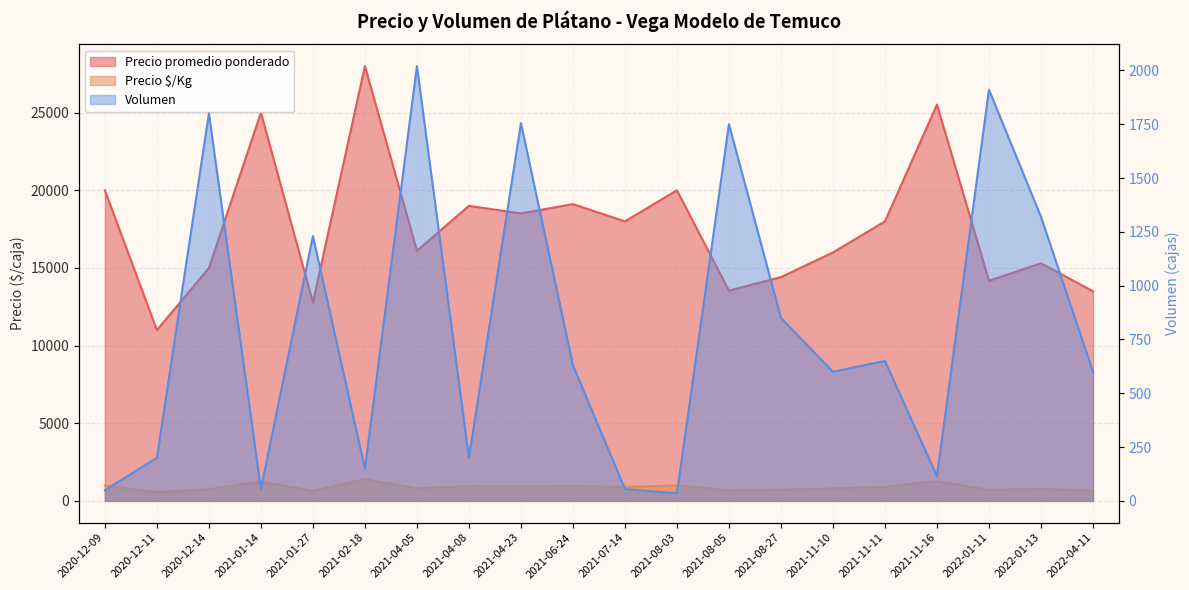

At how many categories does at least one series exceed 5331?

20